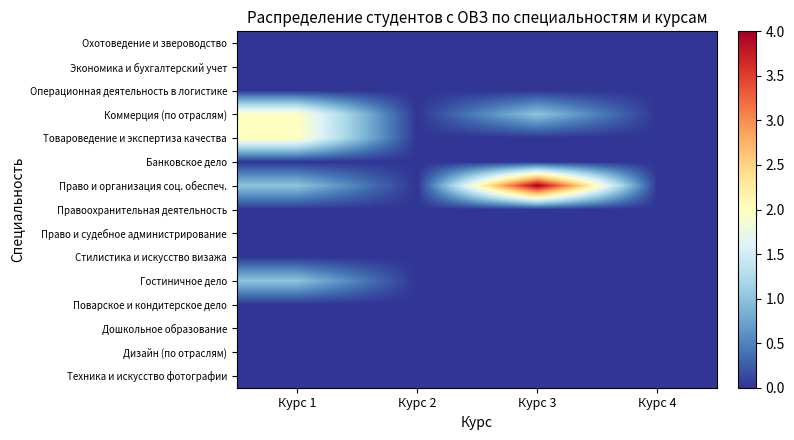

Reading left to right, extract all data points from this chart.

Охотоведение и звероводство: Курс 1=0	Курс 2=0	Курс 3=0	Курс 4=0
Экономика и бухгалтерский учет: Курс 1=0	Курс 2=0	Курс 3=0	Курс 4=0
Операционная деятельность в логистике: Курс 1=0	Курс 2=0	Курс 3=0	Курс 4=0
Коммерция (по отраслям): Курс 1=2	Курс 2=0	Курс 3=1	Курс 4=0
Товароведение и экспертиза качества: Курс 1=2	Курс 2=0	Курс 3=0	Курс 4=0
Банковское дело: Курс 1=0	Курс 2=0	Курс 3=0	Курс 4=0
Право и организация соц. обеспеч.: Курс 1=1	Курс 2=0	Курс 3=4	Курс 4=0
Правоохранительная деятельность: Курс 1=0	Курс 2=0	Курс 3=0	Курс 4=0
Право и судебное администрирование: Курс 1=0	Курс 2=0	Курс 3=0	Курс 4=0
Стилистика и искусство визажа: Курс 1=0	Курс 2=0	Курс 3=0	Курс 4=0
Гостиничное дело: Курс 1=1	Курс 2=0	Курс 3=0	Курс 4=0
Поварское и кондитерское дело: Курс 1=0	Курс 2=0	Курс 3=0	Курс 4=0
Дошкольное образование: Курс 1=0	Курс 2=0	Курс 3=0	Курс 4=0
Дизайн (по отраслям): Курс 1=0	Курс 2=0	Курс 3=0	Курс 4=0
Техника и искусство фотографии: Курс 1=0	Курс 2=0	Курс 3=0	Курс 4=0